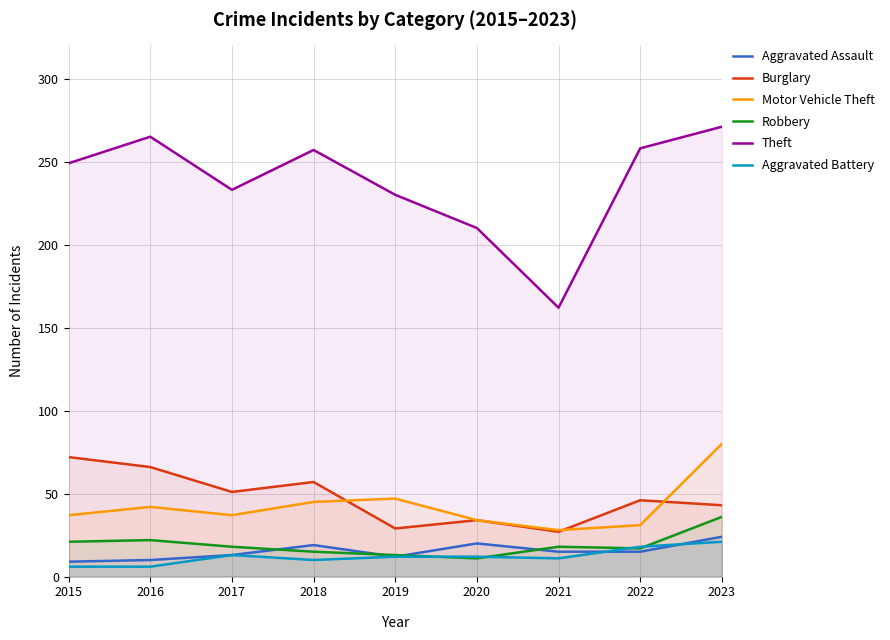

What is the minimum value shown in the chart?

6